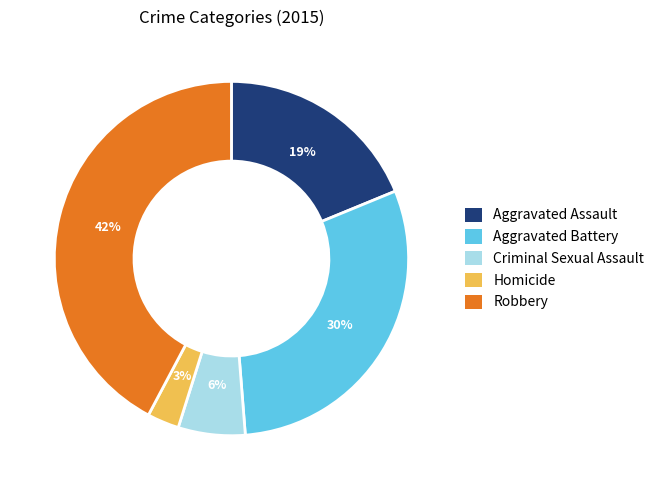

What is the ratio of the value at Robbery to the value at Aggravated Assault?

2.2